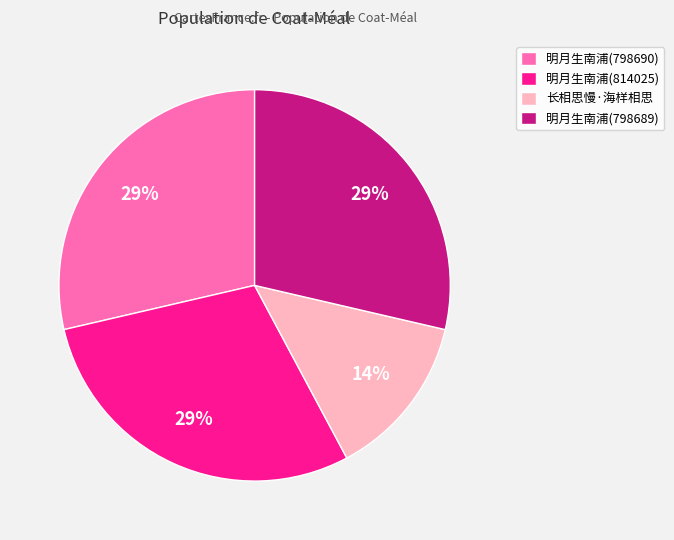

Is 长相思慢·海样相思 the majority of the pie?

No